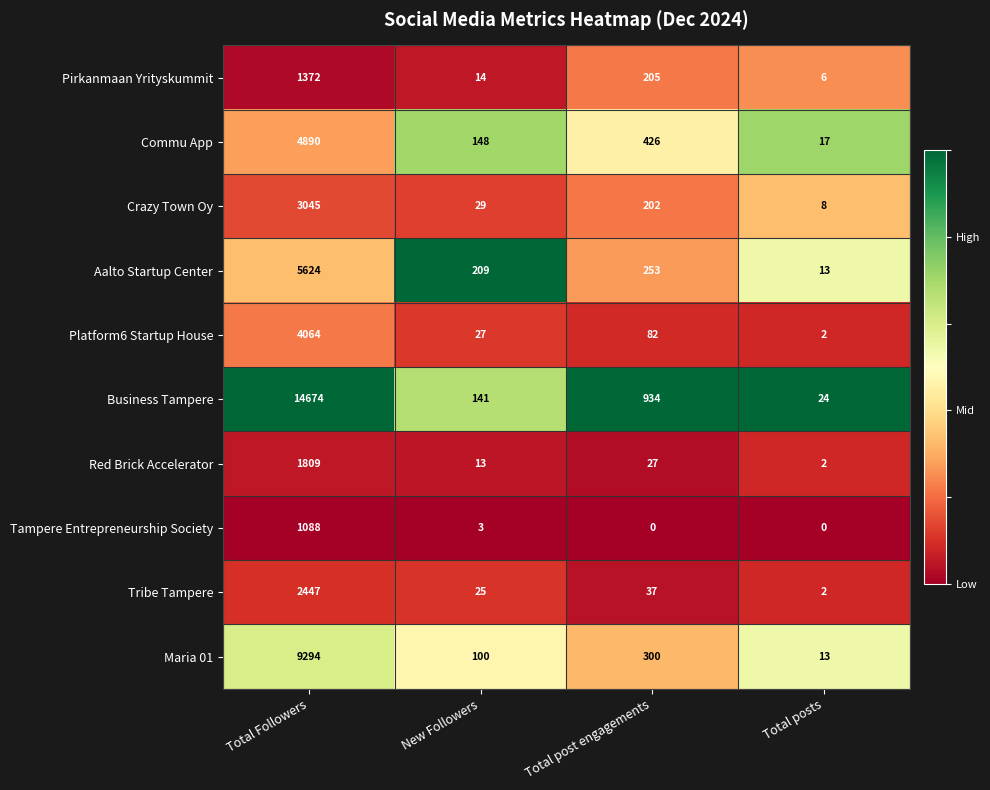

Where is Maria 01 nearest to the value 4653?

Total post engagements